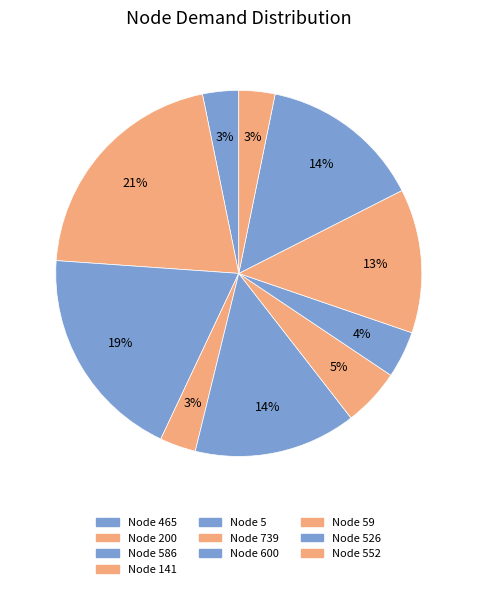

Rank the categories by value from highest to lowest.

200, 586, 5, 526, 59, 739, 600, 465, 141, 552